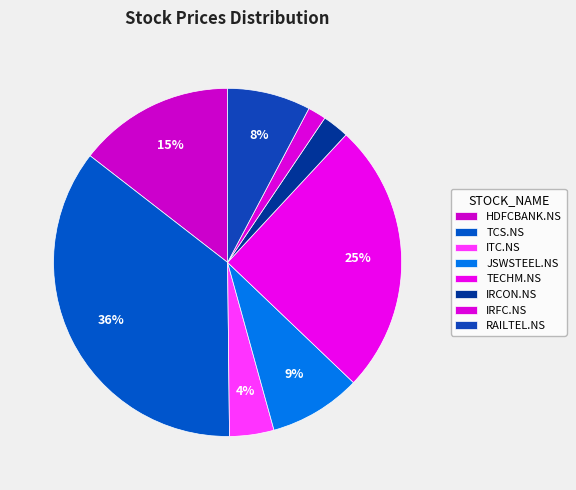

Does HDFCBANK.NS account for over 50% of the chart?

No